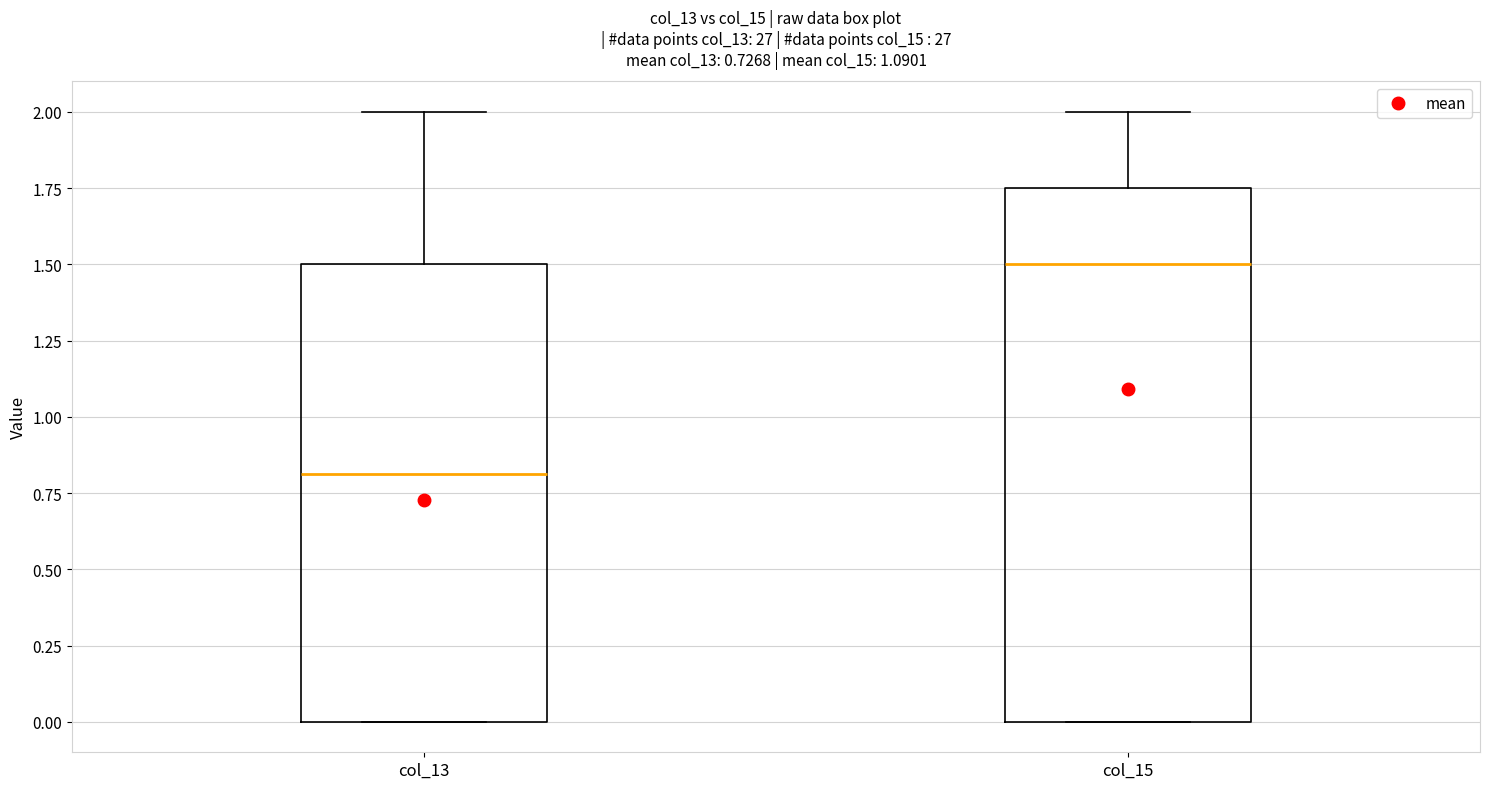

Which box's median line is the highest?

col_15